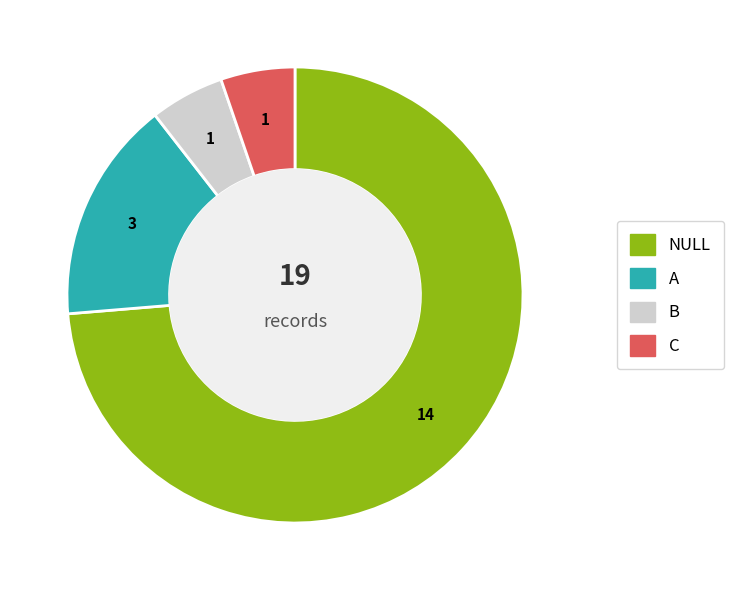

Count the number of slices in the pie.

4